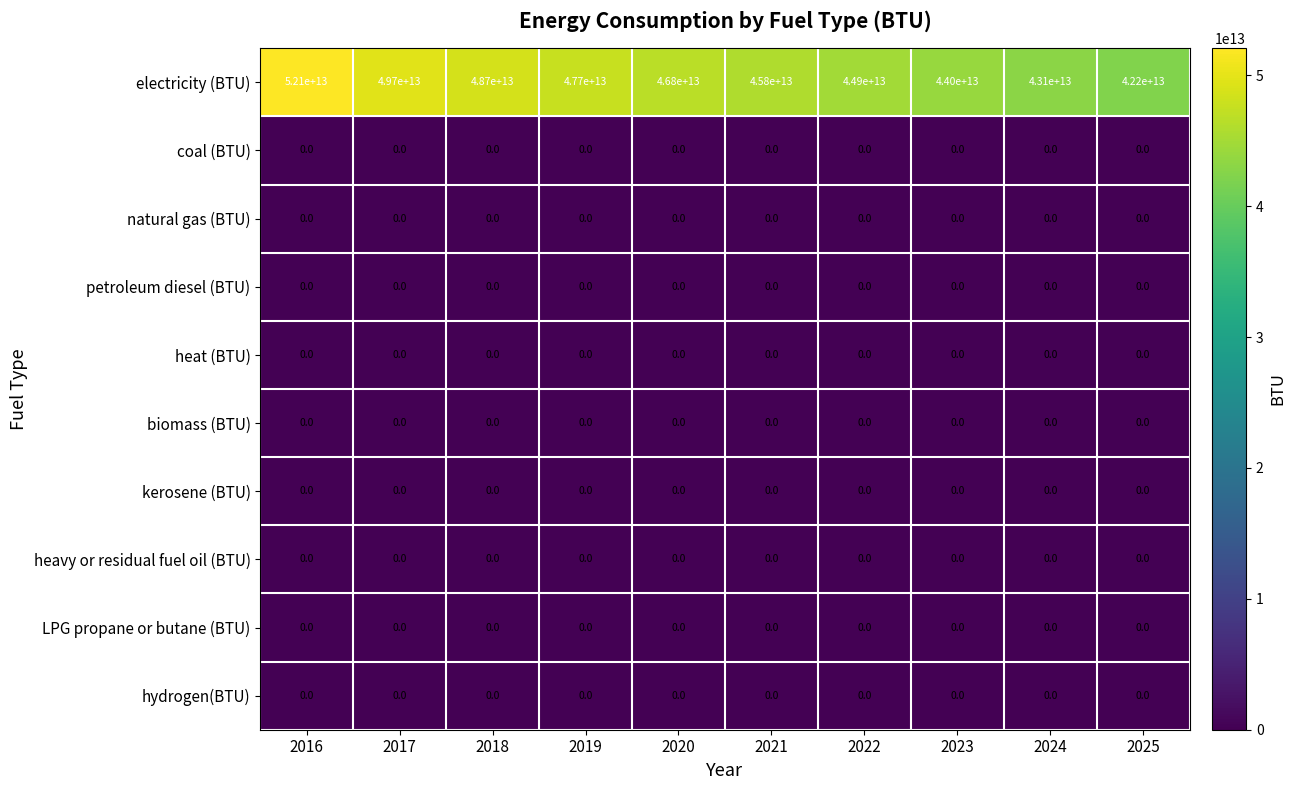

Which category has the highest value across all series?

2016